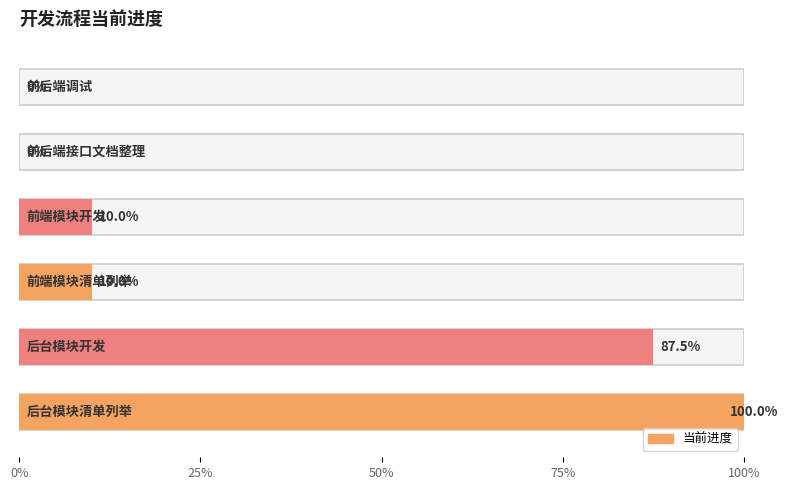

Between 后台模块开发 and 前端模块开发, which is larger?

后台模块开发